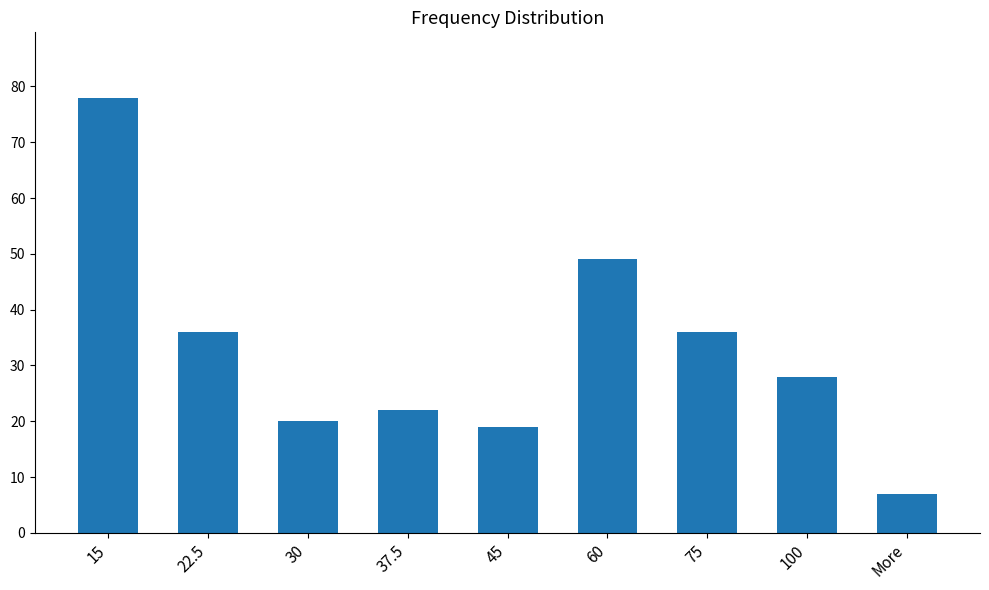

What is the sum of the values at 75 and 15?

114